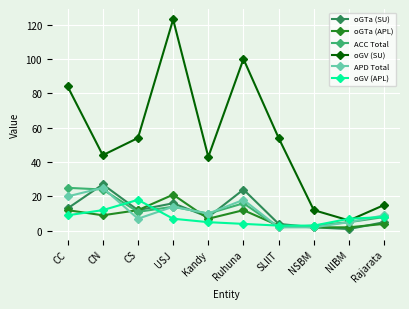

Which series changed the most between CS and USJ?

oGV (SU)